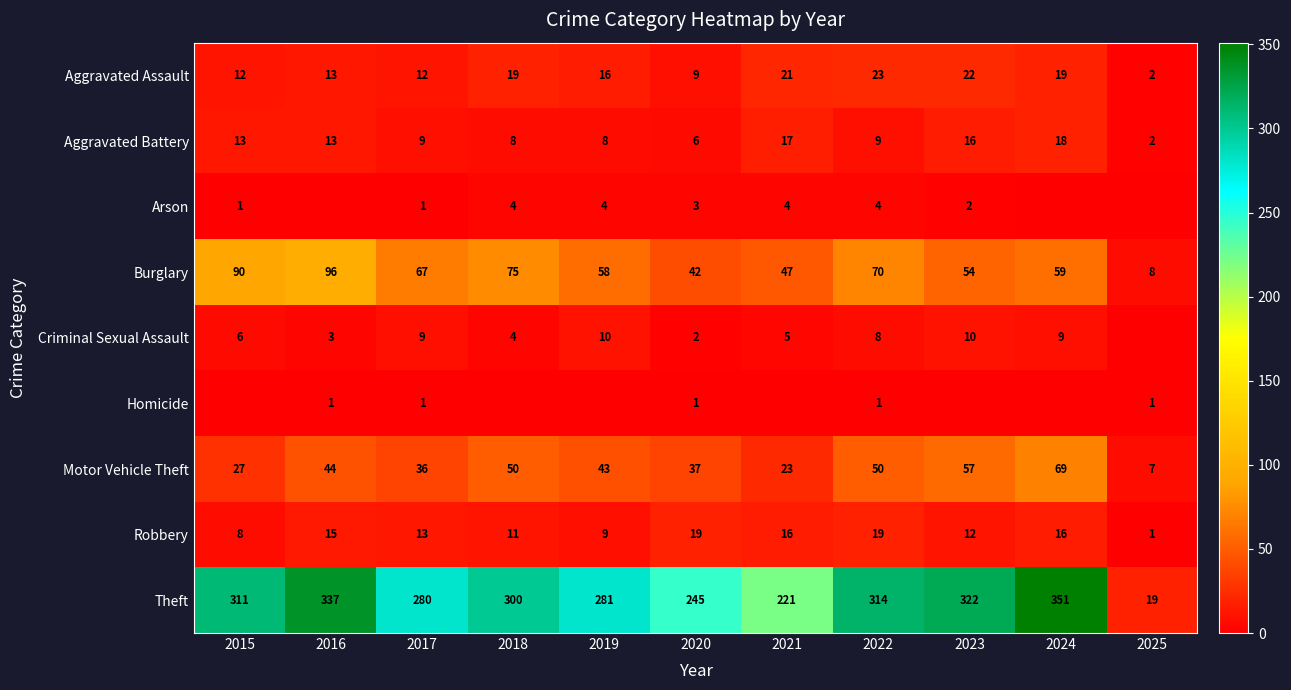

Is the value of Robbery at 2023 greater than the value of Theft at 2024?

No